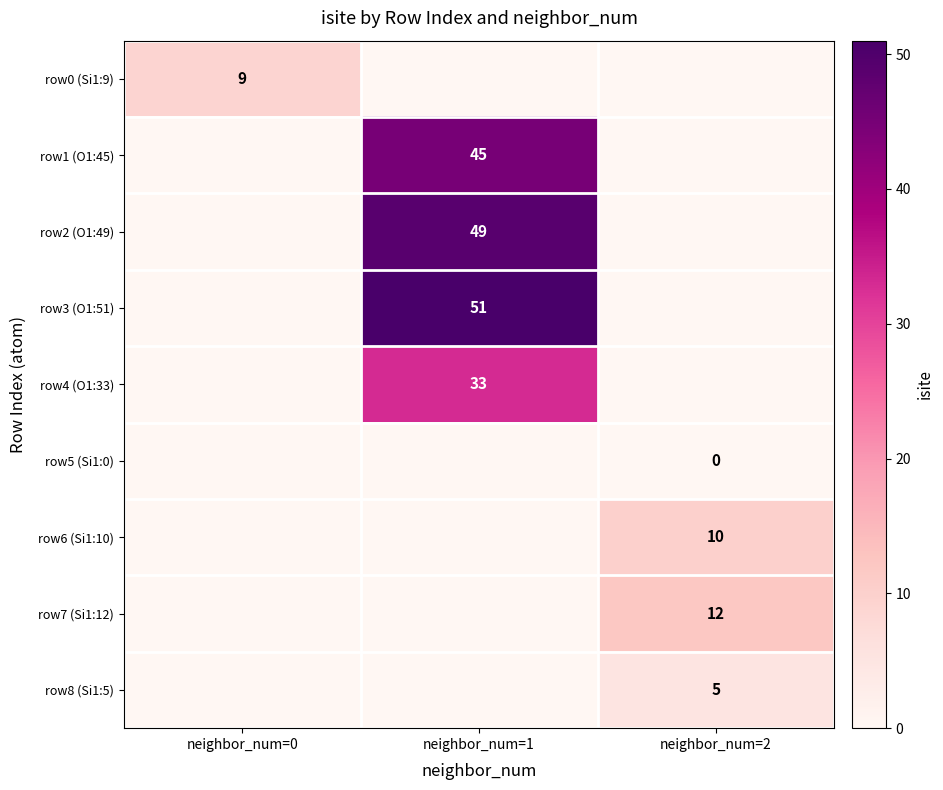

The value of row0 (Si1:9) at neighbor_num=0 is 9. True or false?

True